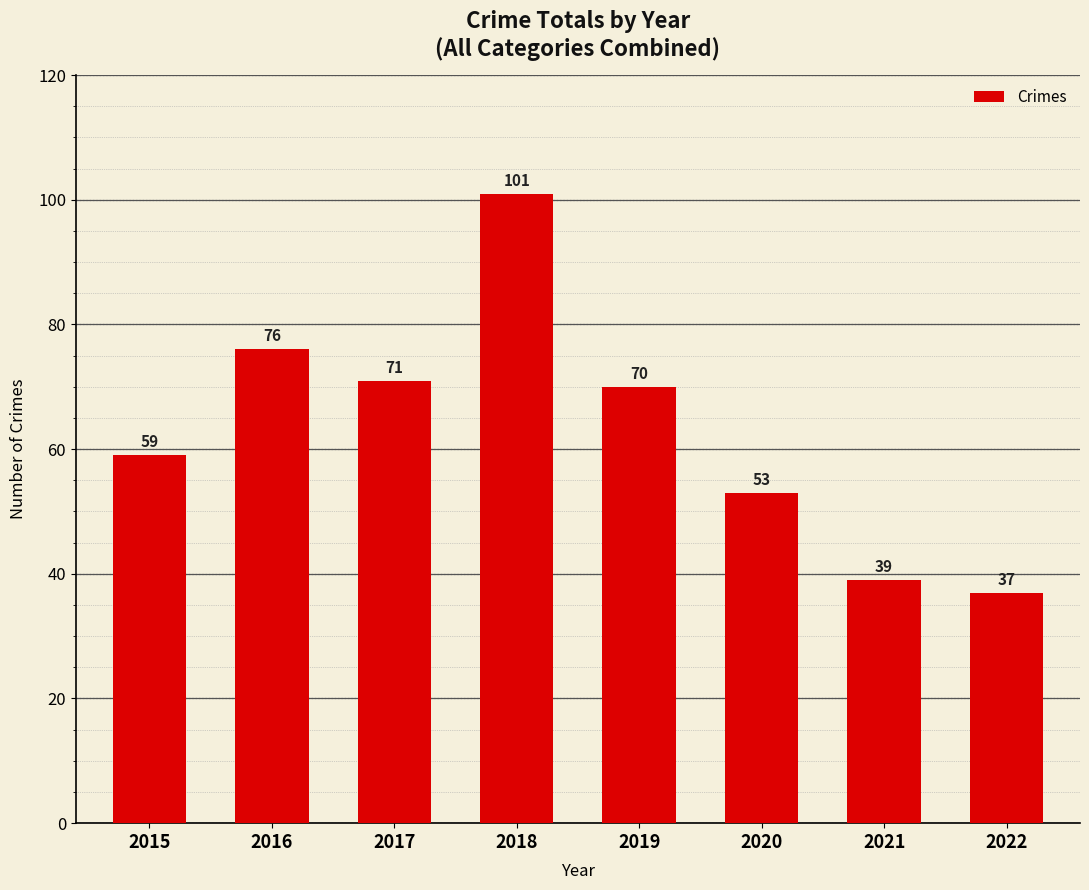

Reading left to right, transcribe all the data shown in this chart.

2015=59	2016=76	2017=71	2018=101	2019=70	2020=53	2021=39	2022=37